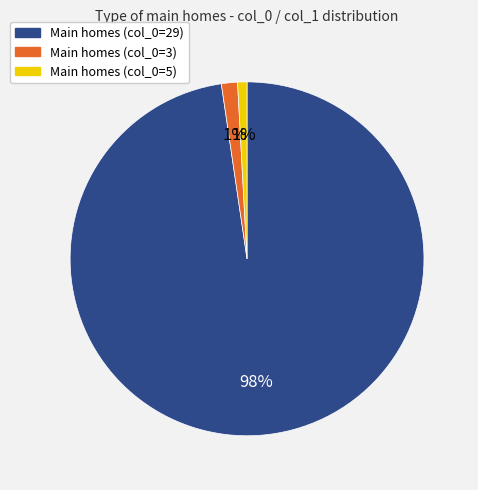

To the nearest percent, what is the difference between the largest and smallest slice percentages?

97%